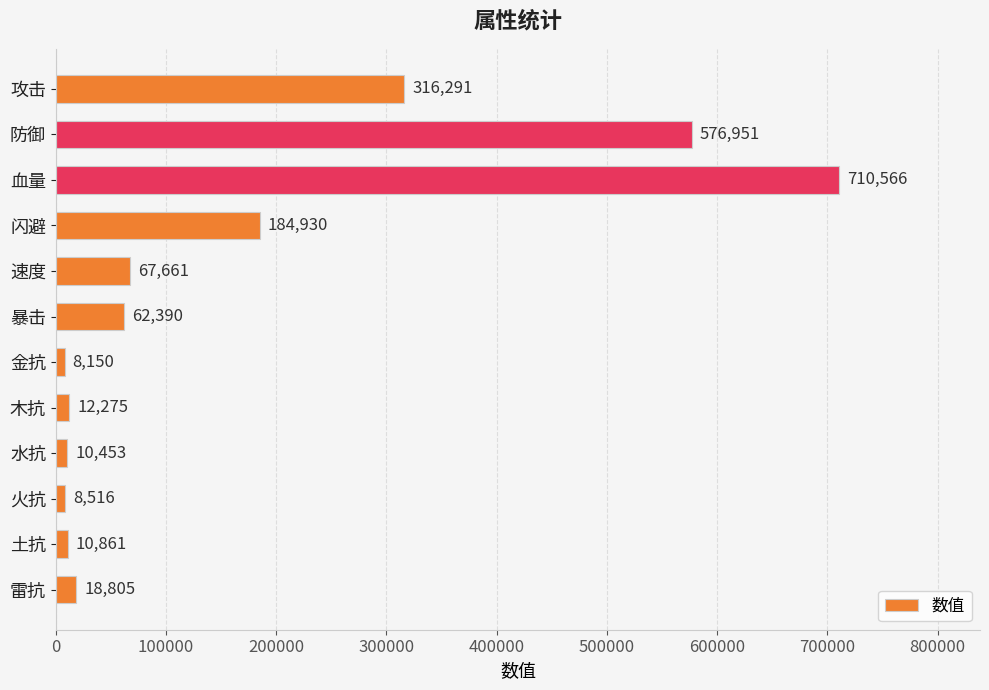

Where is the data nearest to the value 359358?

攻击